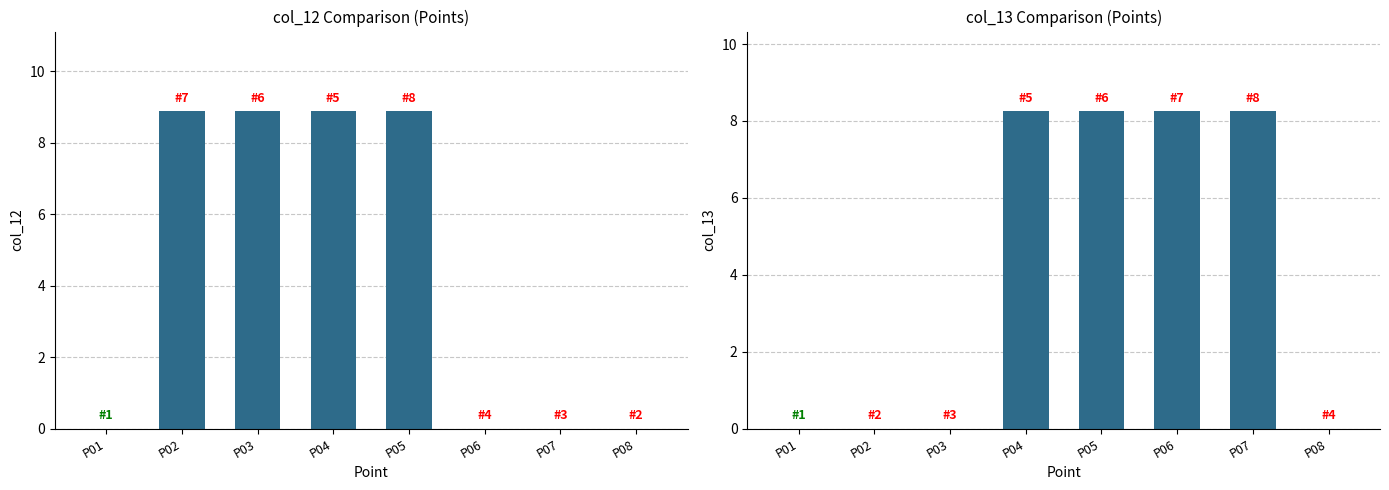

How many values in the col_12 series exceed 8?

4